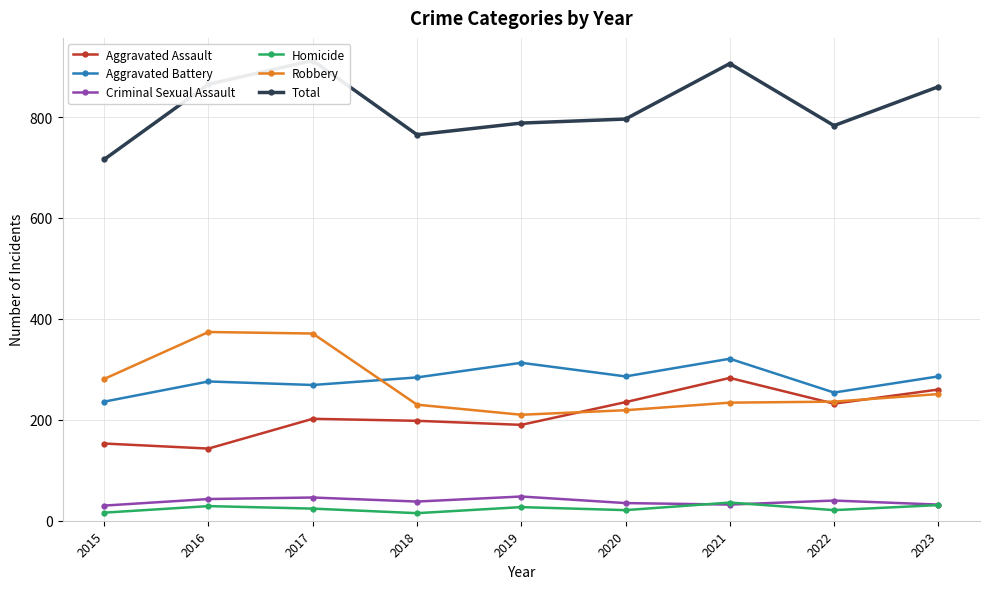

At 2018, list the series in order from largest to smallest.

Total, Aggravated Battery, Robbery, Aggravated Assault, Criminal Sexual Assault, Homicide